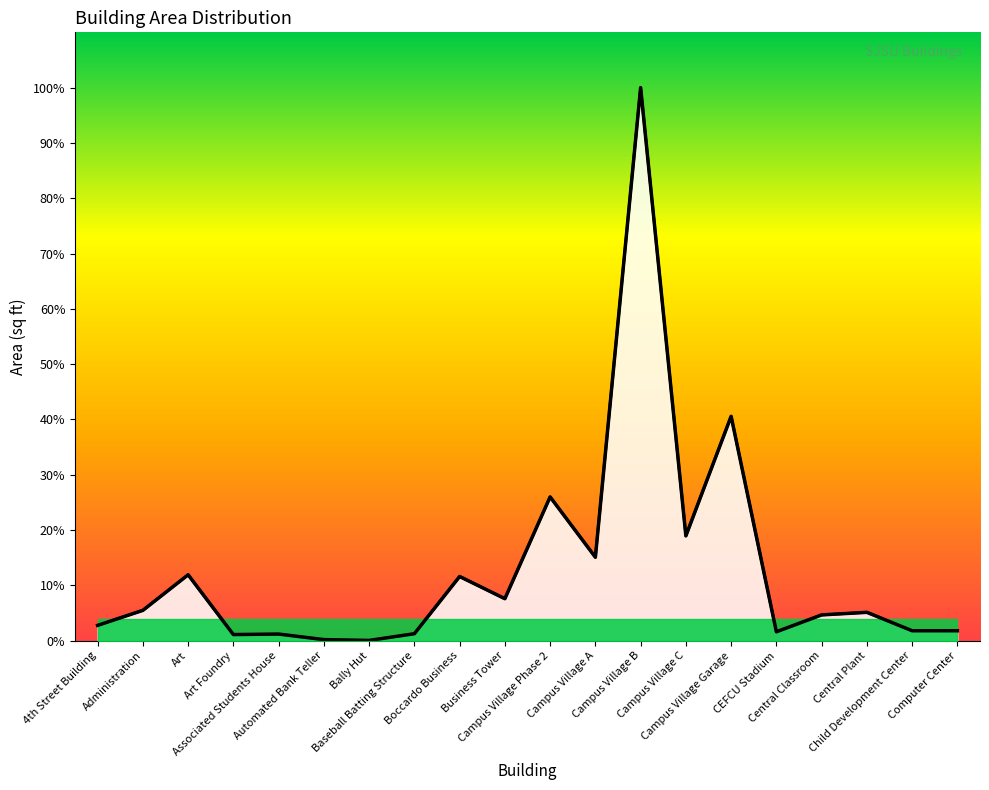

List the labels in order of value, largest first.

Campus Village B, Campus Village Garage, Campus Village Phase 2, Campus Village C, Campus Village A, Art, Boccardo Business, Business Tower, Administration, Central Plant, Central Classroom, 4th Street Building, Computer Center, Child Development Center, CEFCU Stadium, Baseball Batting Structure, Associated Students House, Art Foundry, Automated Bank Teller, Bally Hut